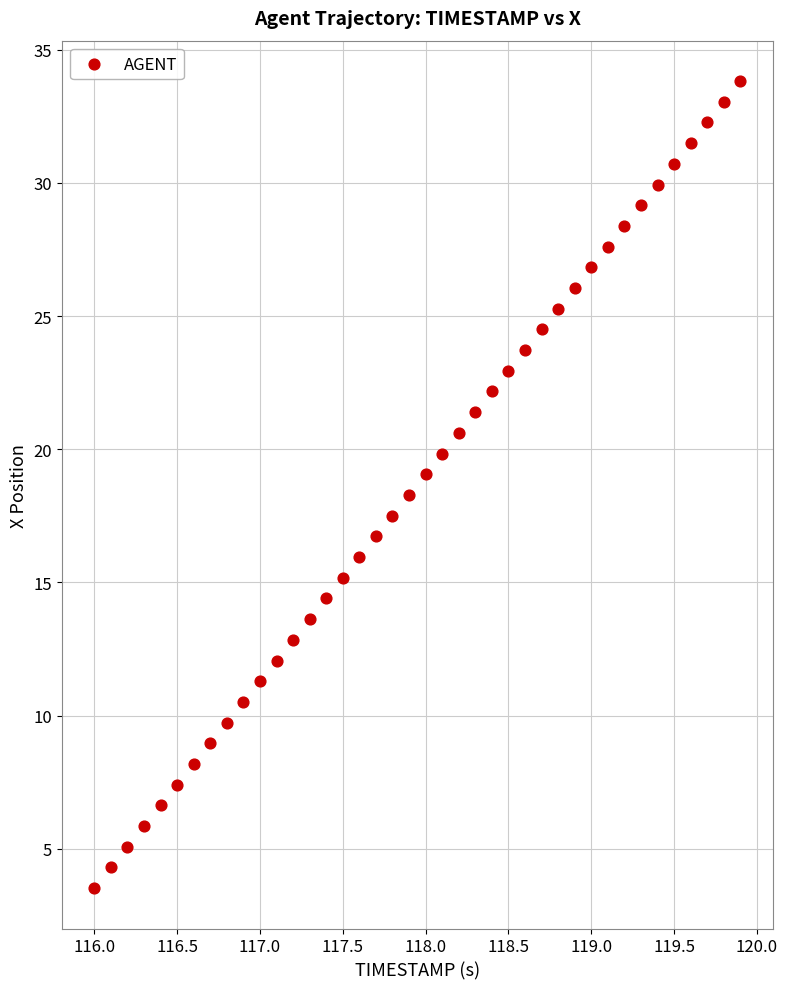

What is the range of X values (max minus min)?

3.9